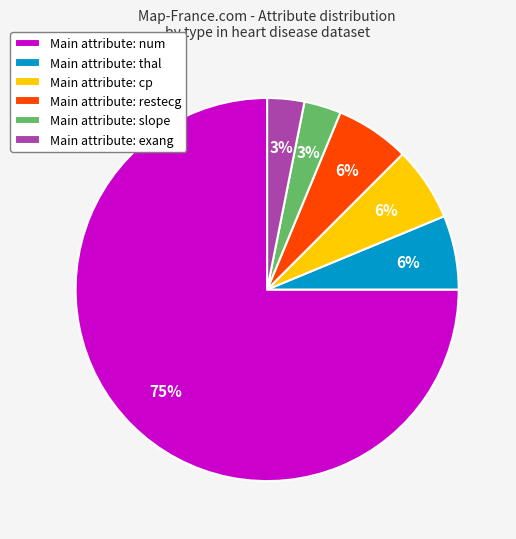

How many segments does this pie chart have?

6